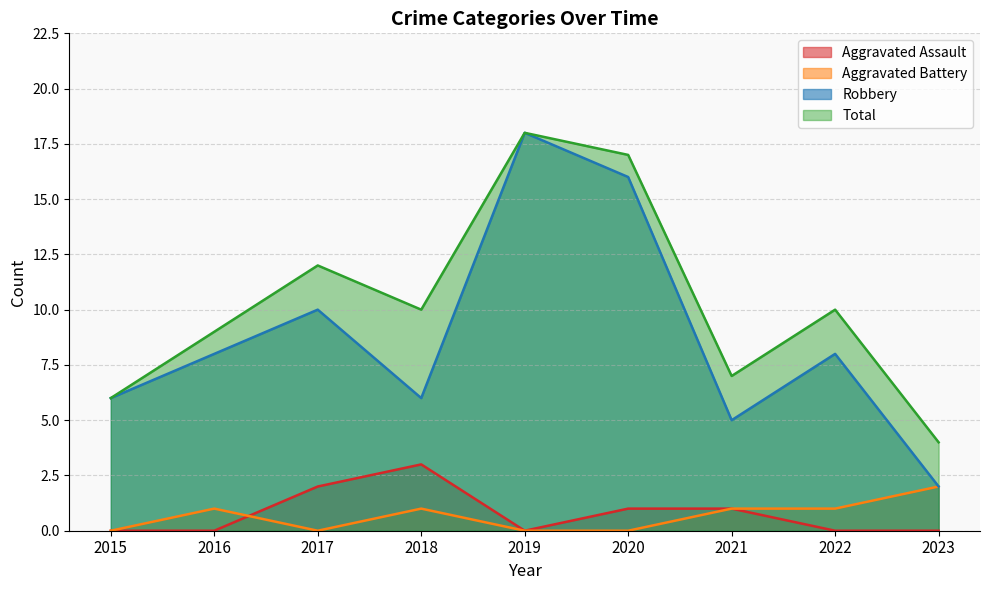

Which has a higher value, 2021 or 2018?

2018